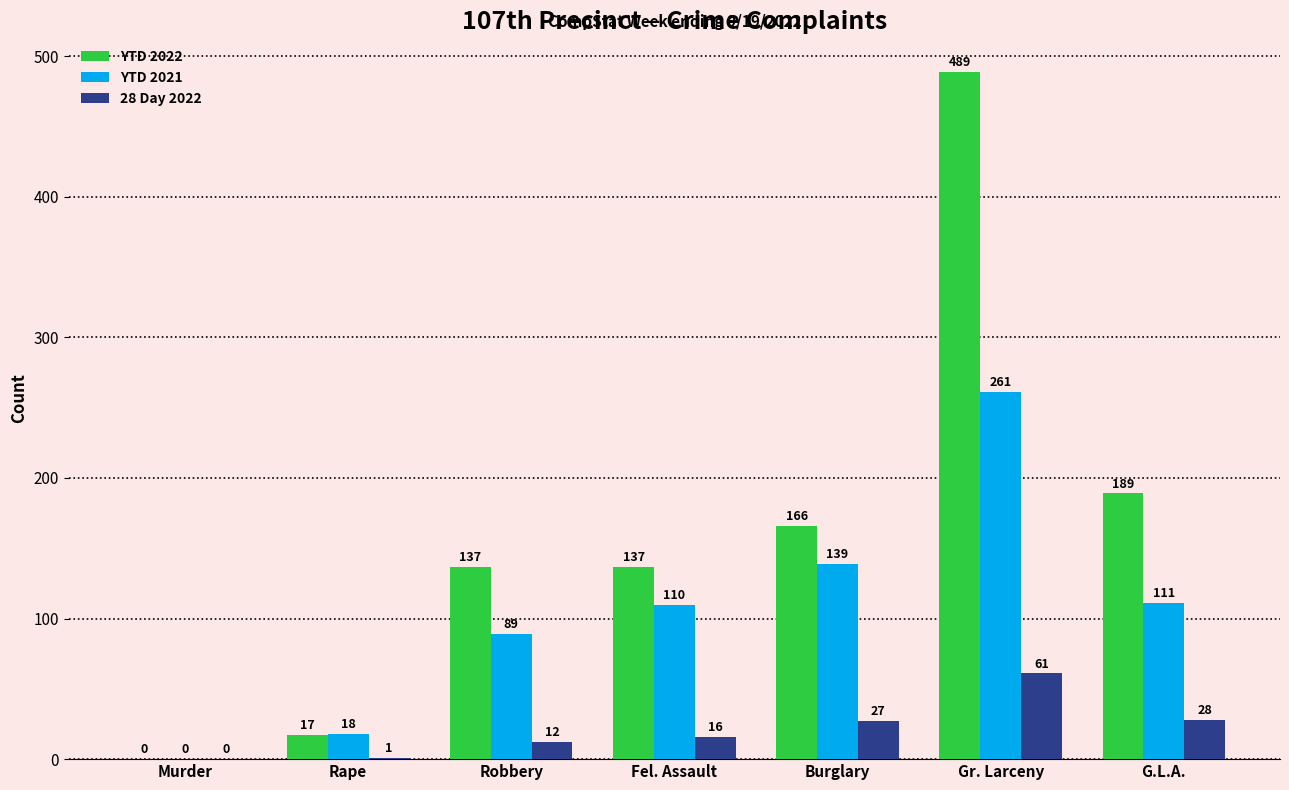

Is it true that 28 Day 2022 equals 61 at Gr. Larceny?

True